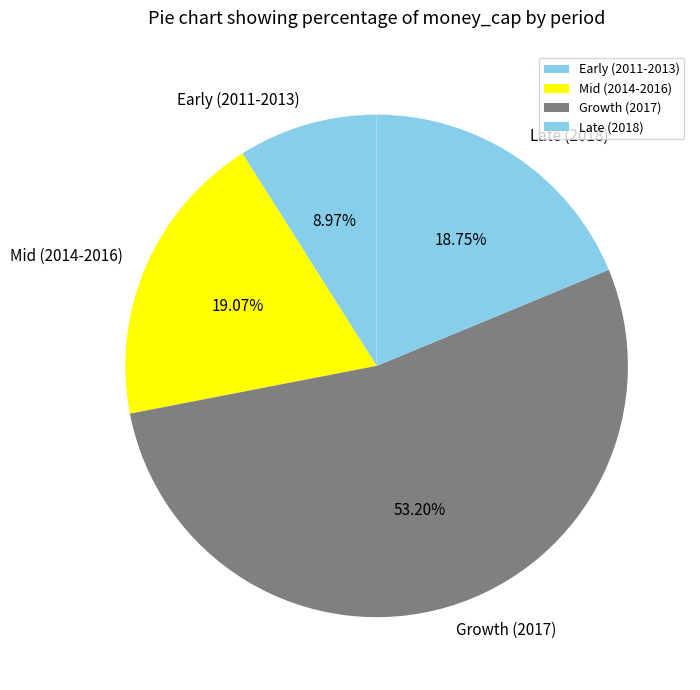

Is there a majority slice in this chart?

Yes